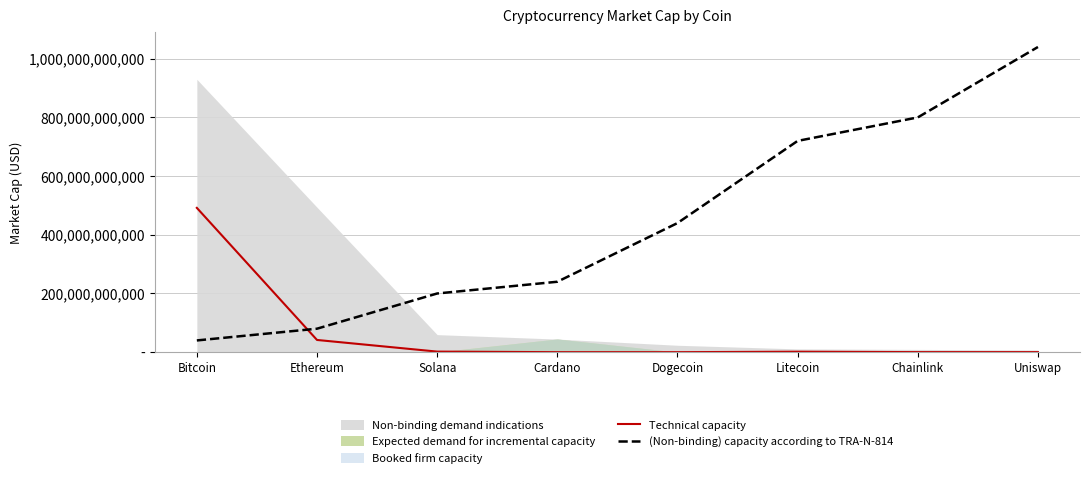

The Technical capacity series shows 1958800000.0 at Solana. True or false?

True